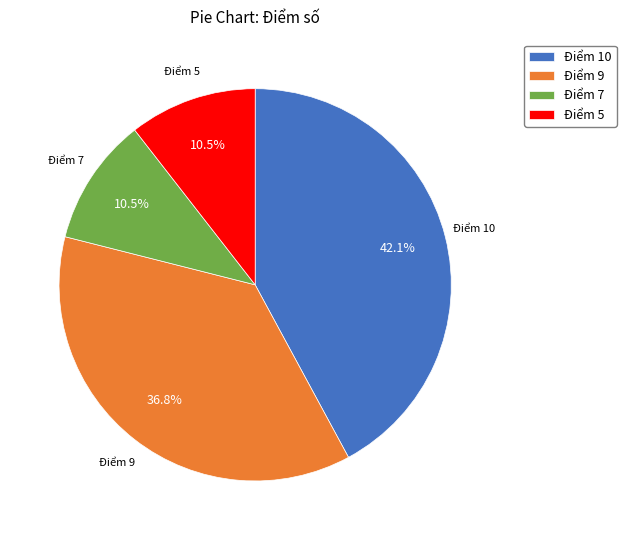

How many segments does this pie chart have?

4